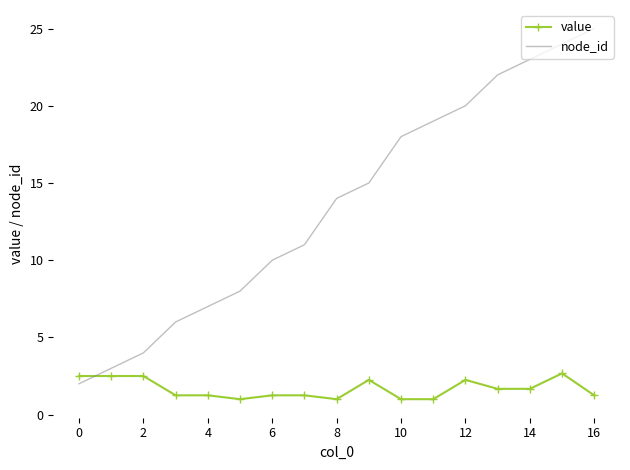

How many intersections are there between value and node_id?

1